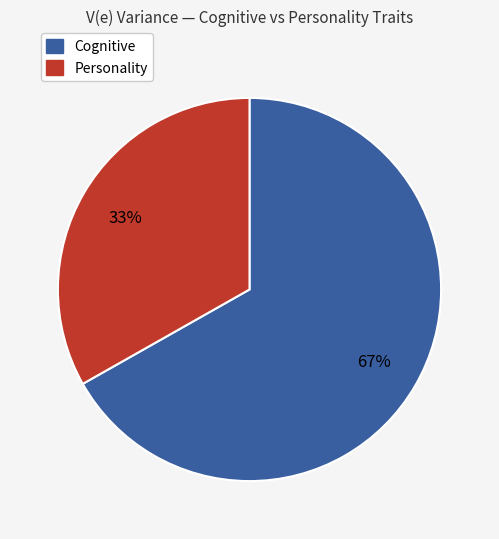

Is there a majority slice in this chart?

Yes